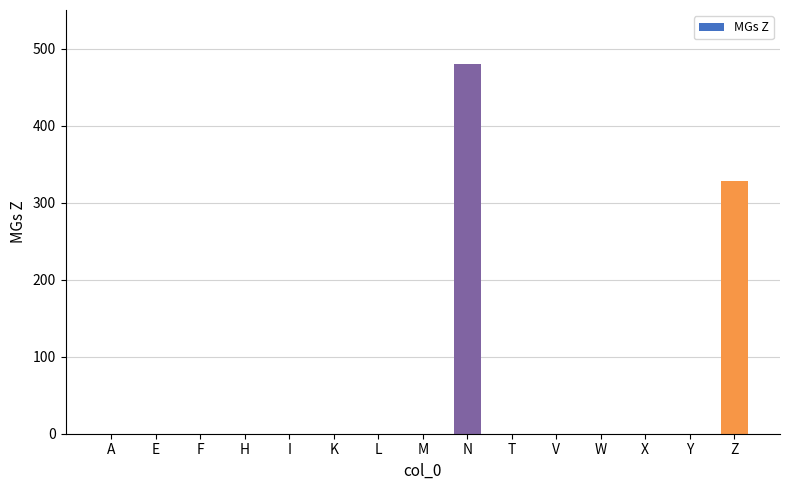

What is the sum of all values?

808